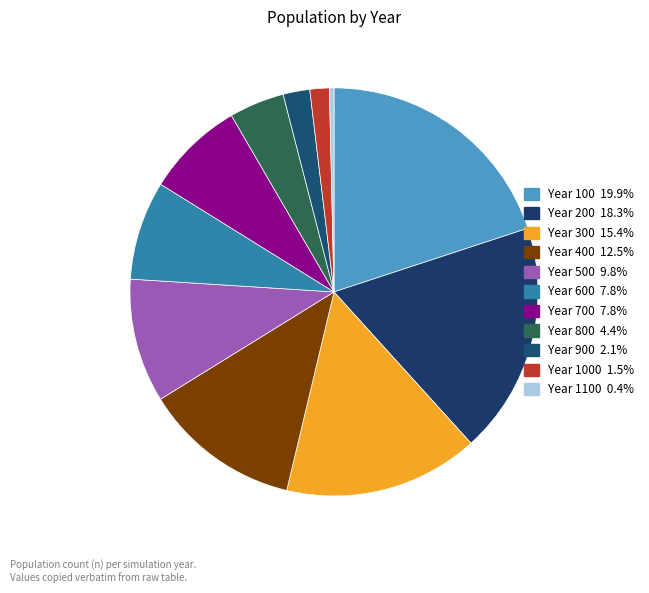

How many segments does this pie chart have?

11